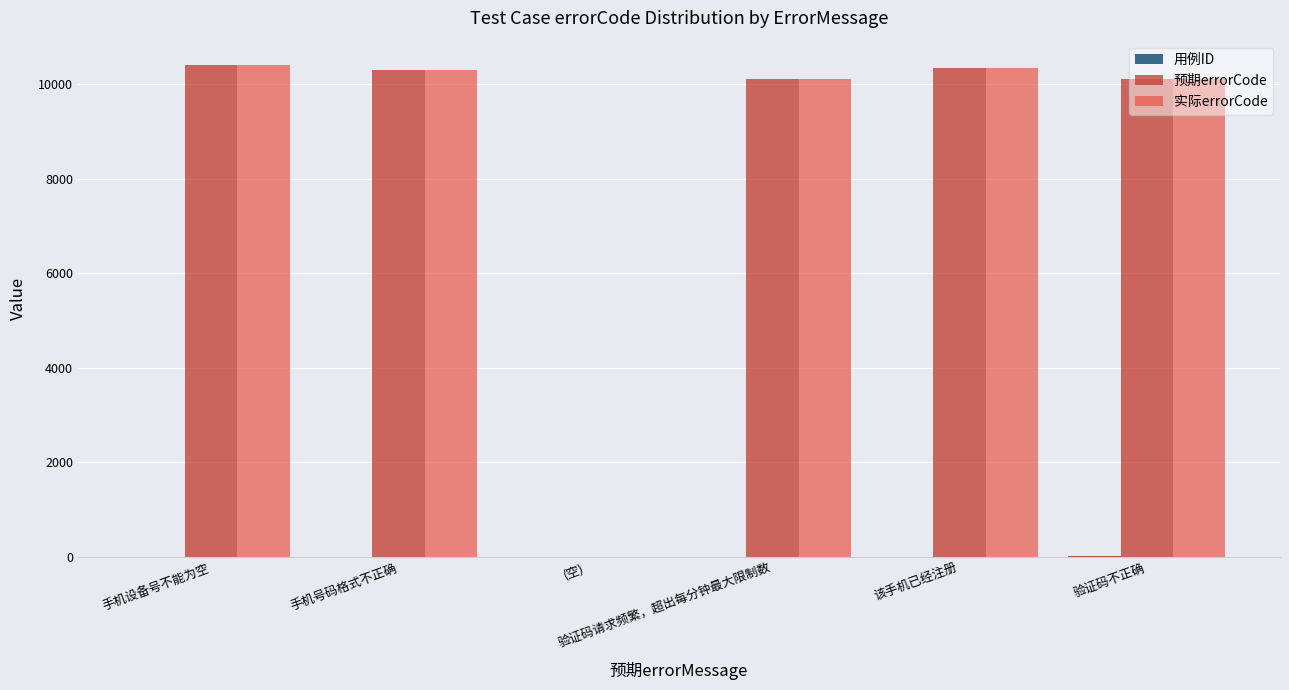

What is the sum of all 实际errorCode values?

51308.0